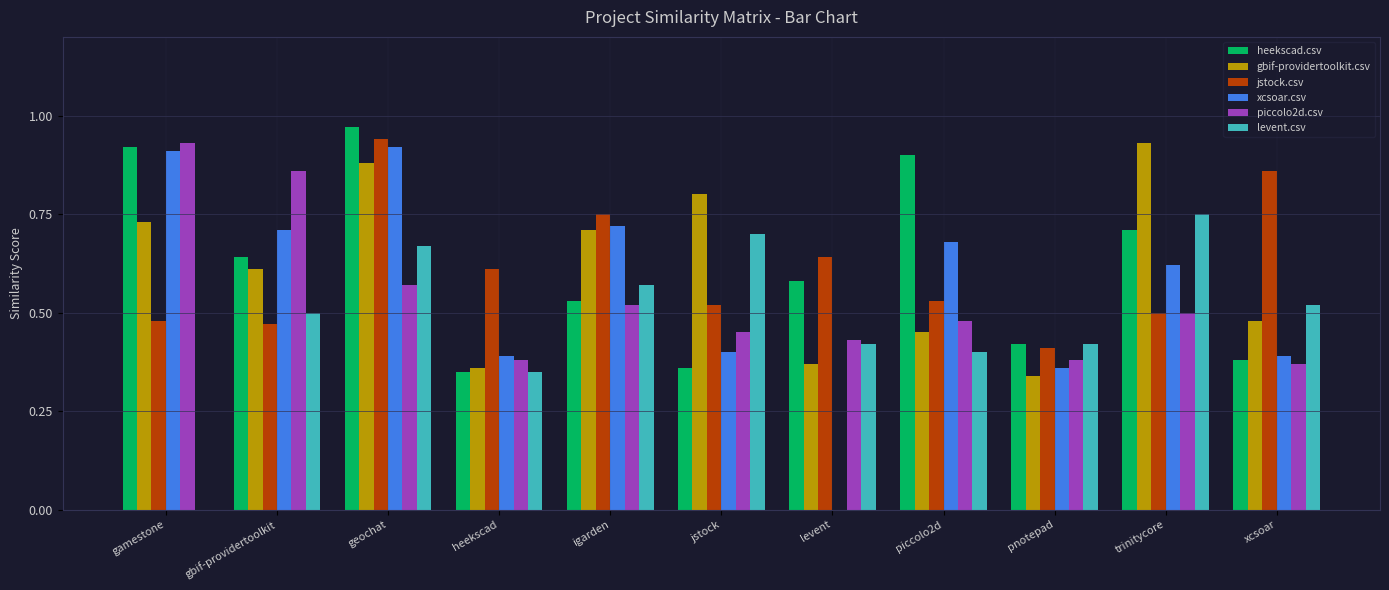

What is the sum of all gbif-providertoolkit.csv values?

6.7